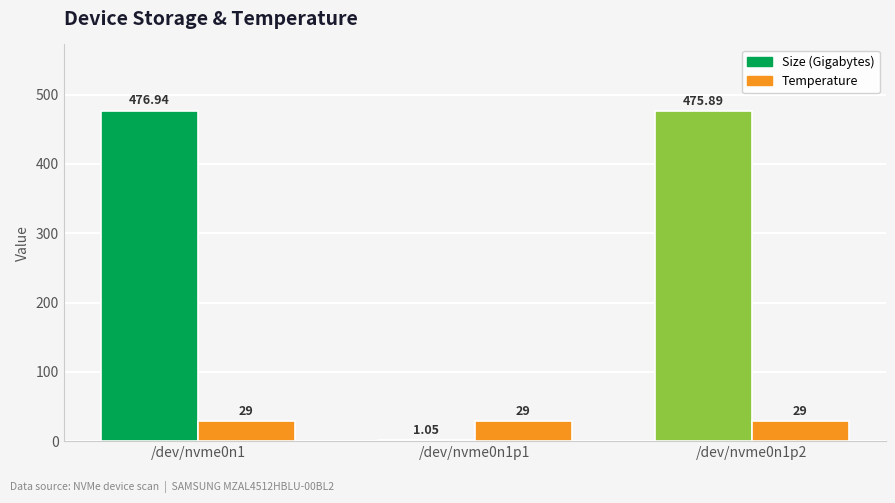

How many groups of bars are there?

3